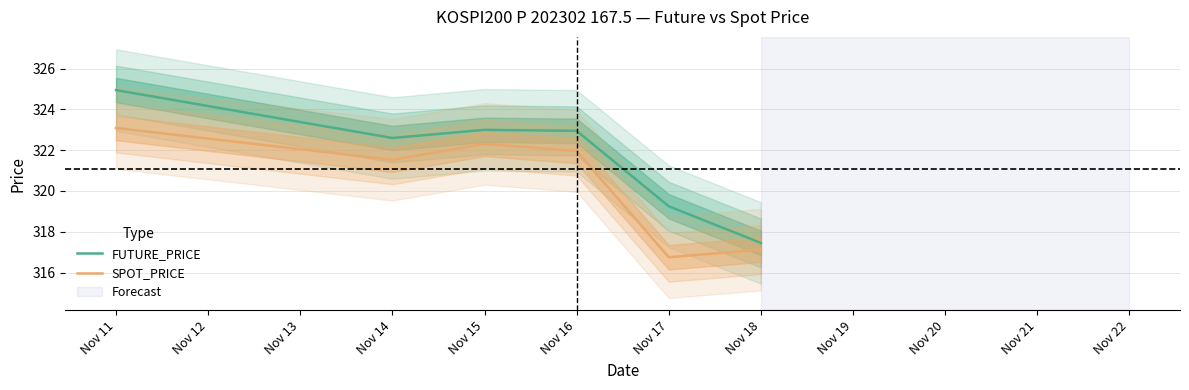

How many values in the SPOT_PRICE series are below 321?

2